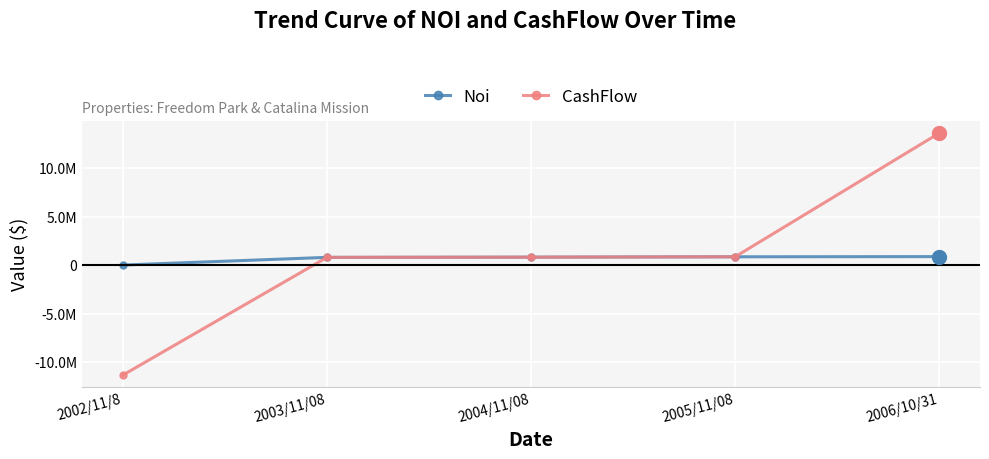

Does the chart have visible grid lines?

Yes